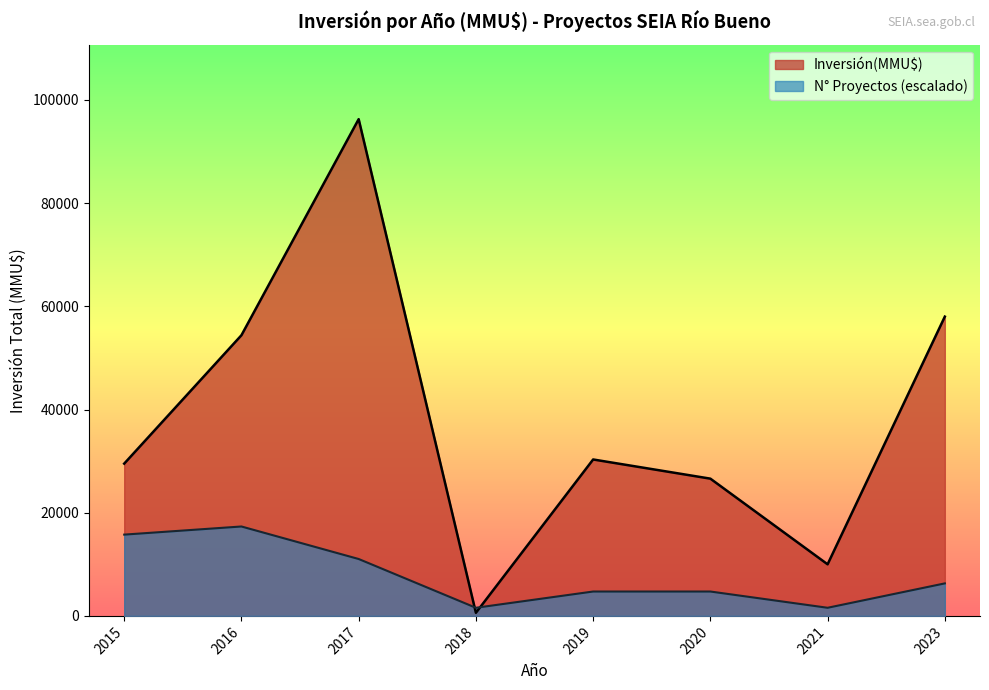

Rank the series by their maximum value, from lowest to highest.

N° Proyectos (escalado), Inversión(MMU$)